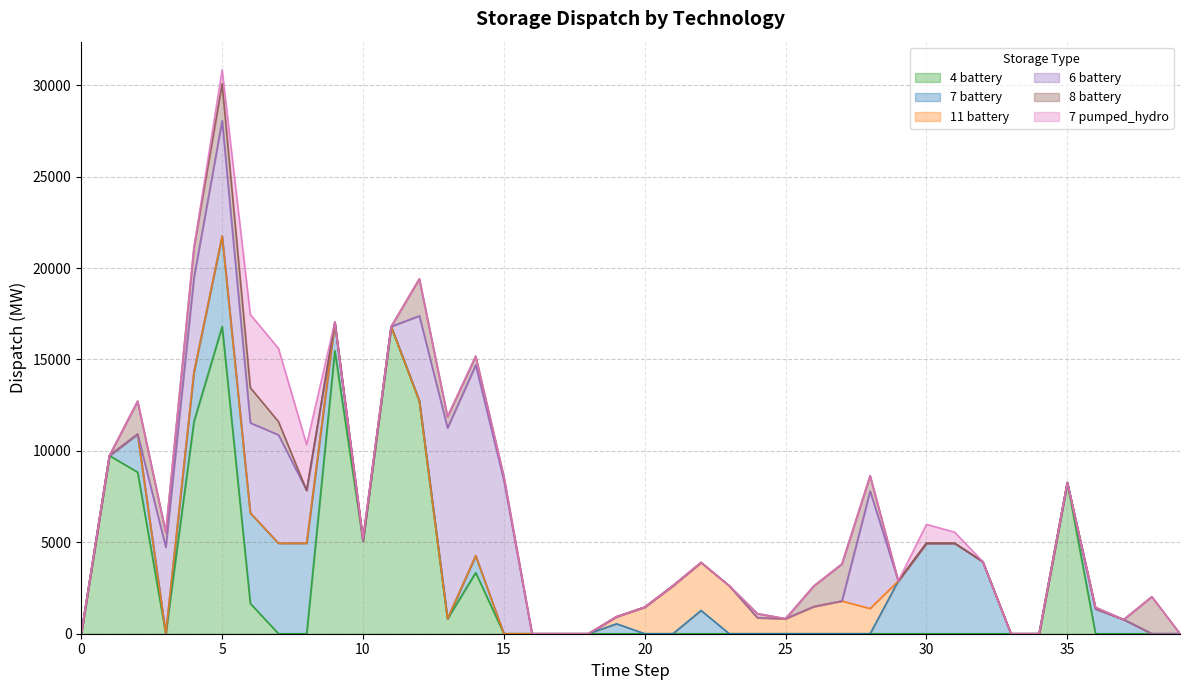

At 38, list the series in order from largest to smallest.

8 battery, 4 battery, 7 battery, 11 battery, 6 battery, 7 pumped_hydro